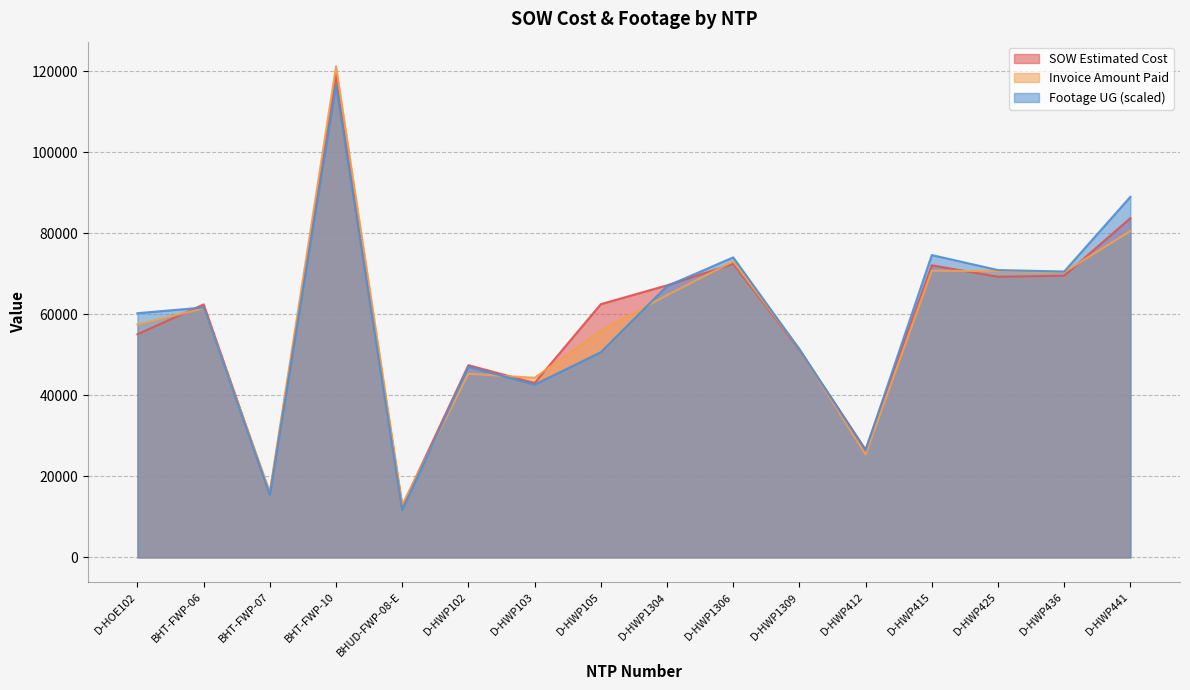

True or false: Invoice Amount Paid has a value of 8968.6 at BHT-FWP-07.

False